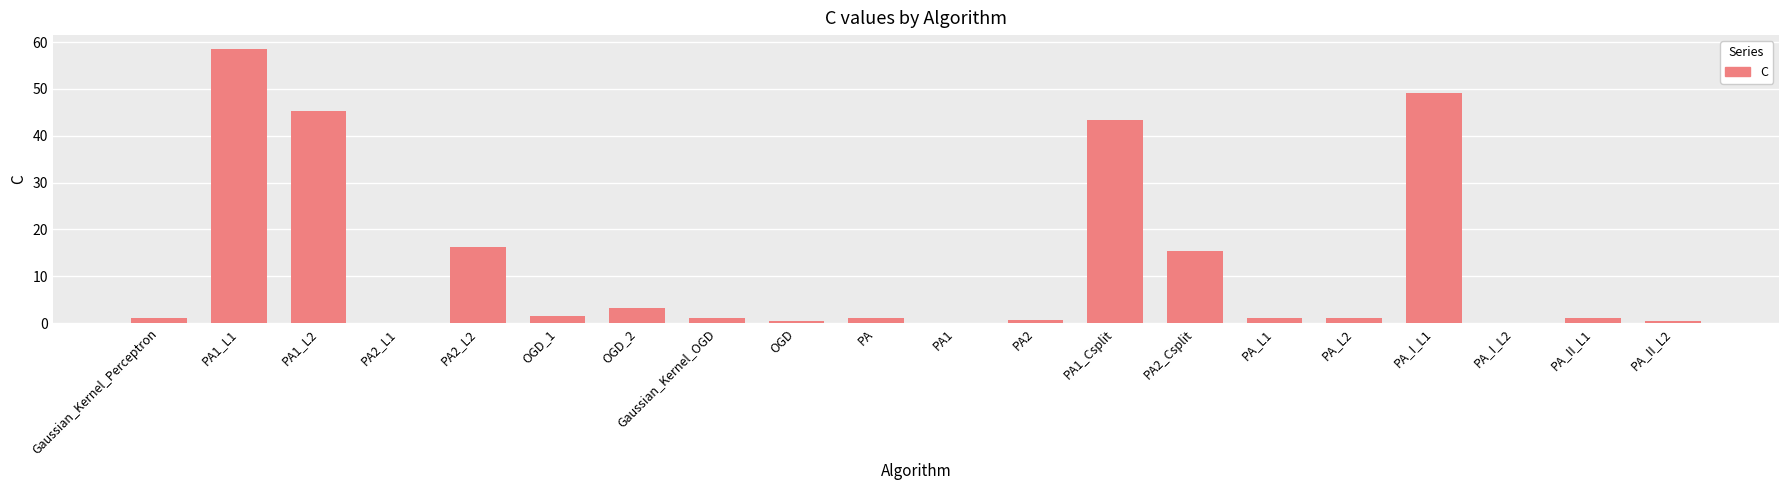

Does the chart contain stacked bars?

No